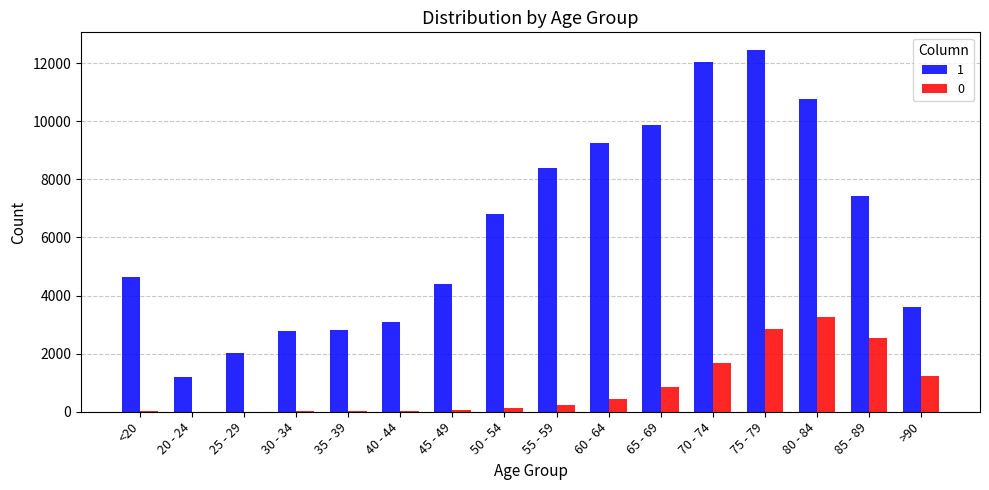

True or false: 0 has a value of 4727 at 80 - 84.

False